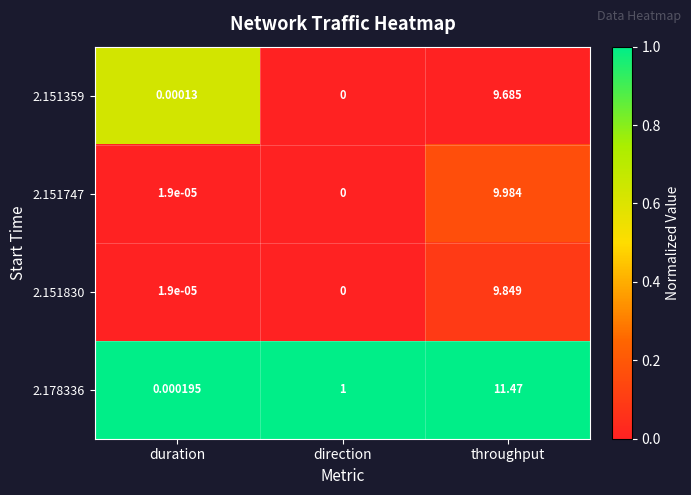

Rank the categories by 2.151747 value from highest to lowest.

throughput, duration, direction